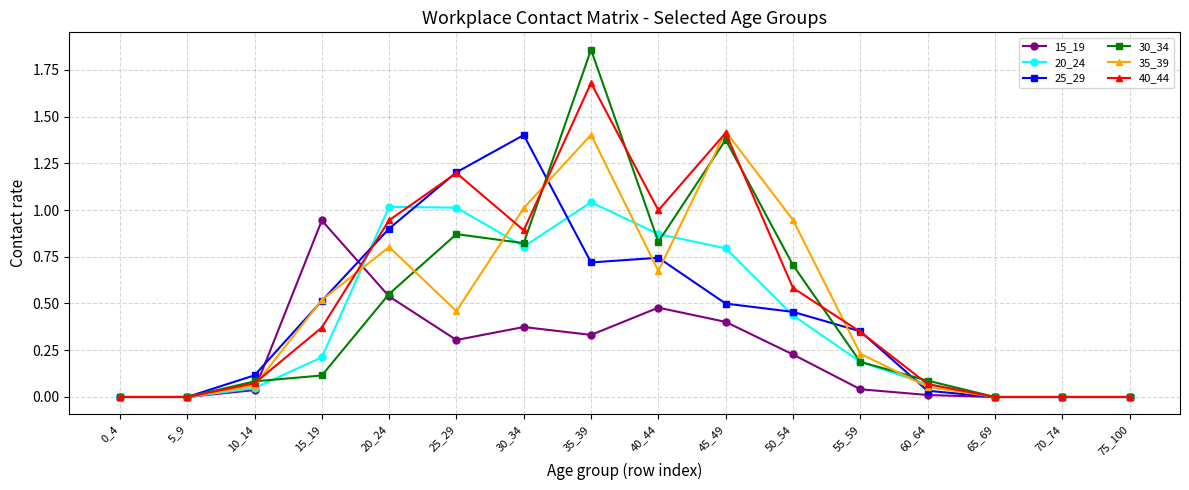

Where is the first local maximum for 15_19?

15_19